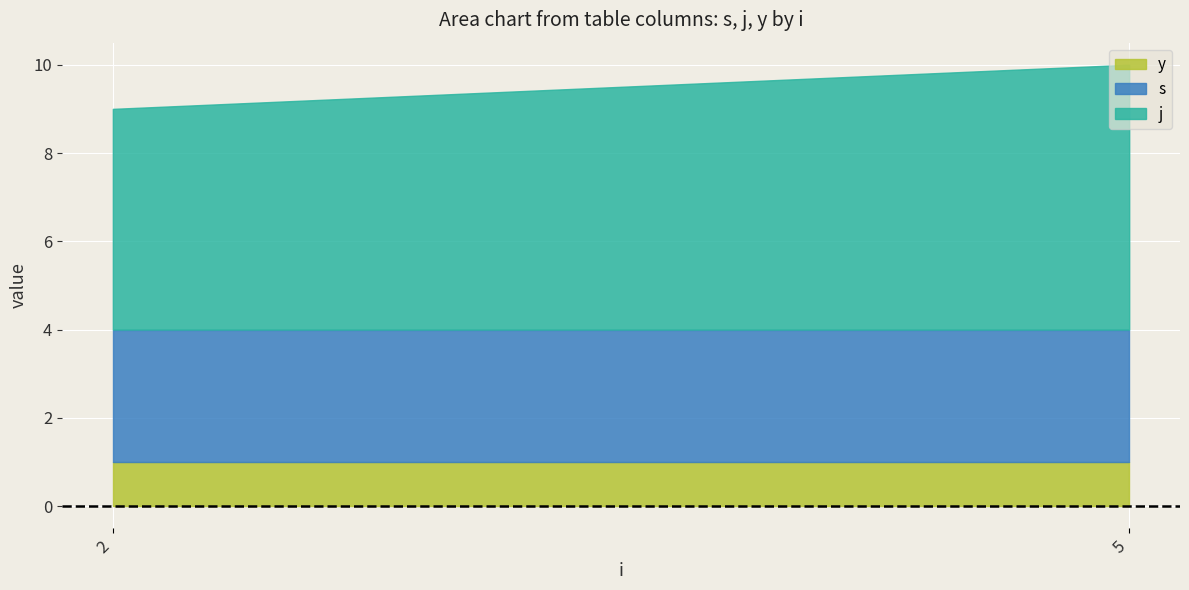

What is the difference between the highest and lowest values at 5?

5